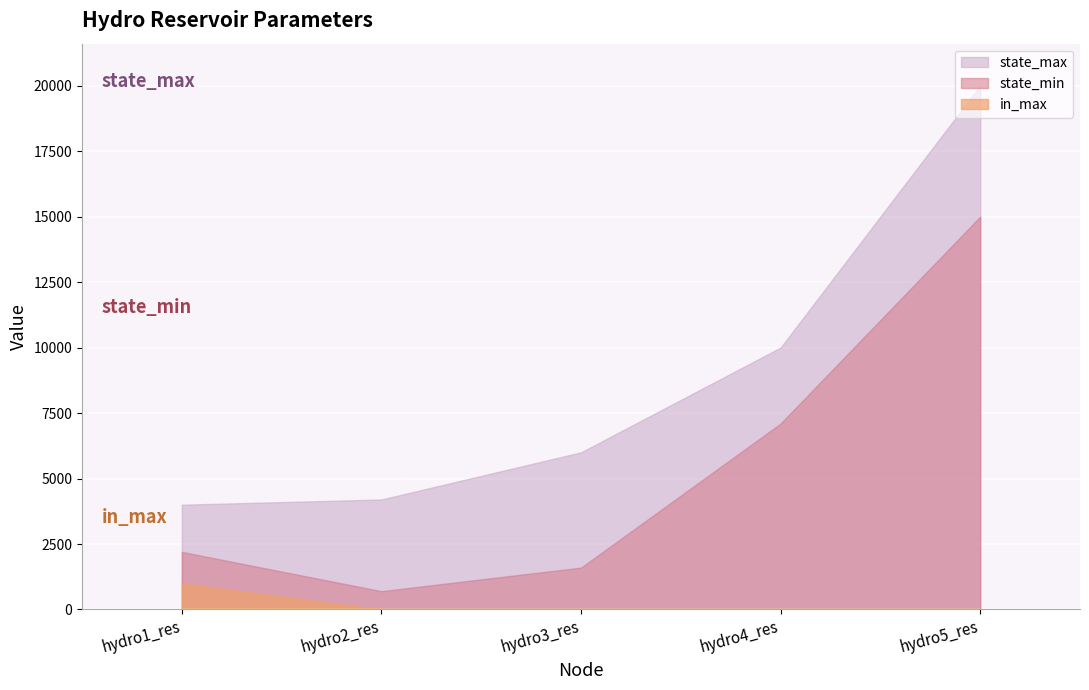

What are all the series names shown in the legend?

state_max, state_min, in_max